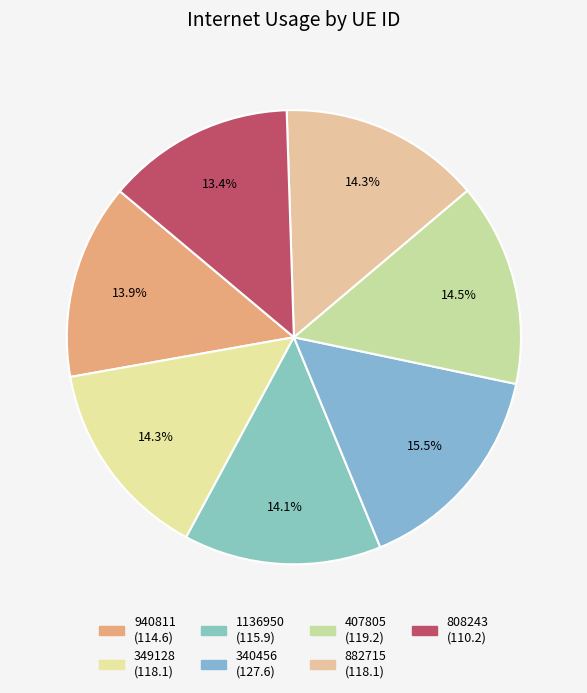

How many slices are in this pie chart?

7